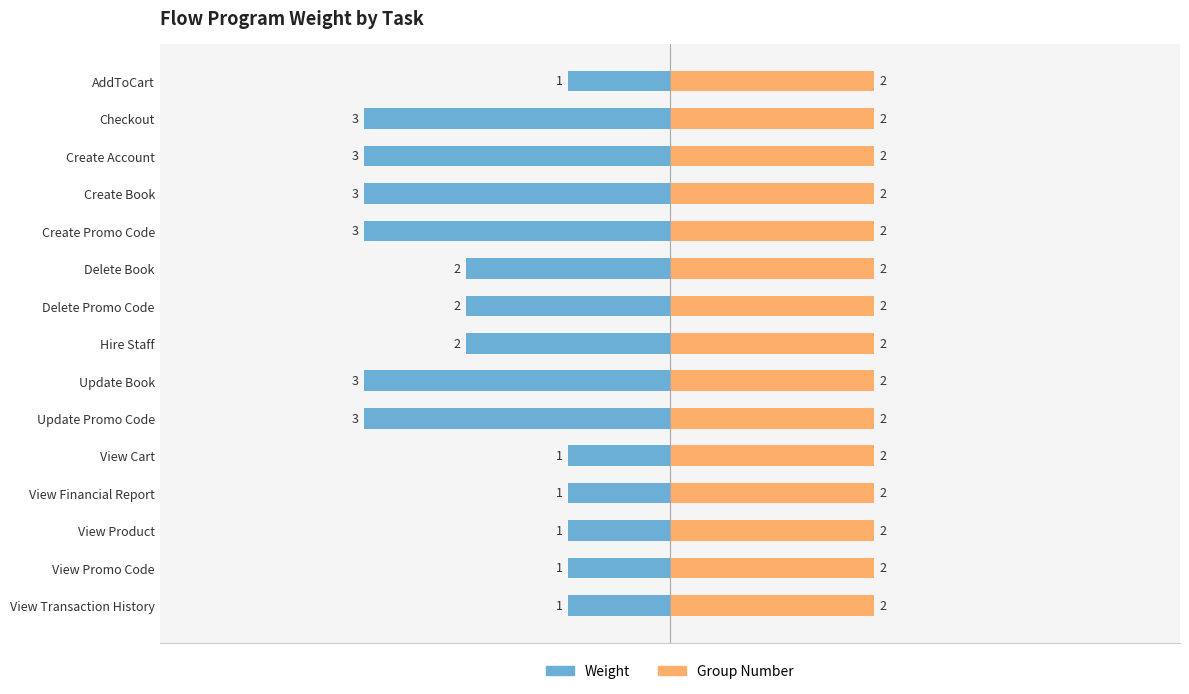

Which series has the largest total across all categories?

Group Number